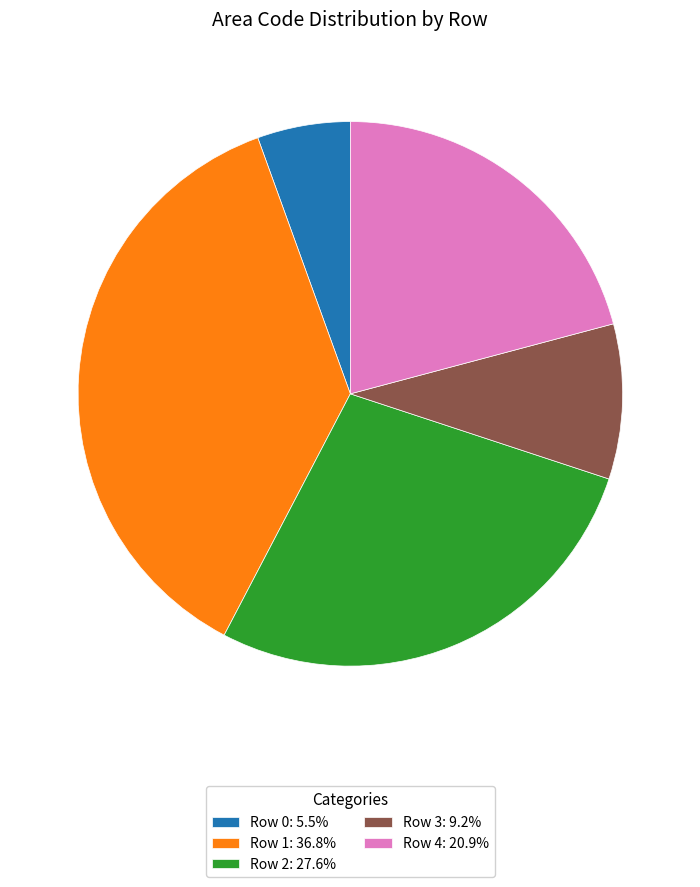

Do Row 4: 20.9% and Row 2: 27.6% together represent more than half of the pie?

No